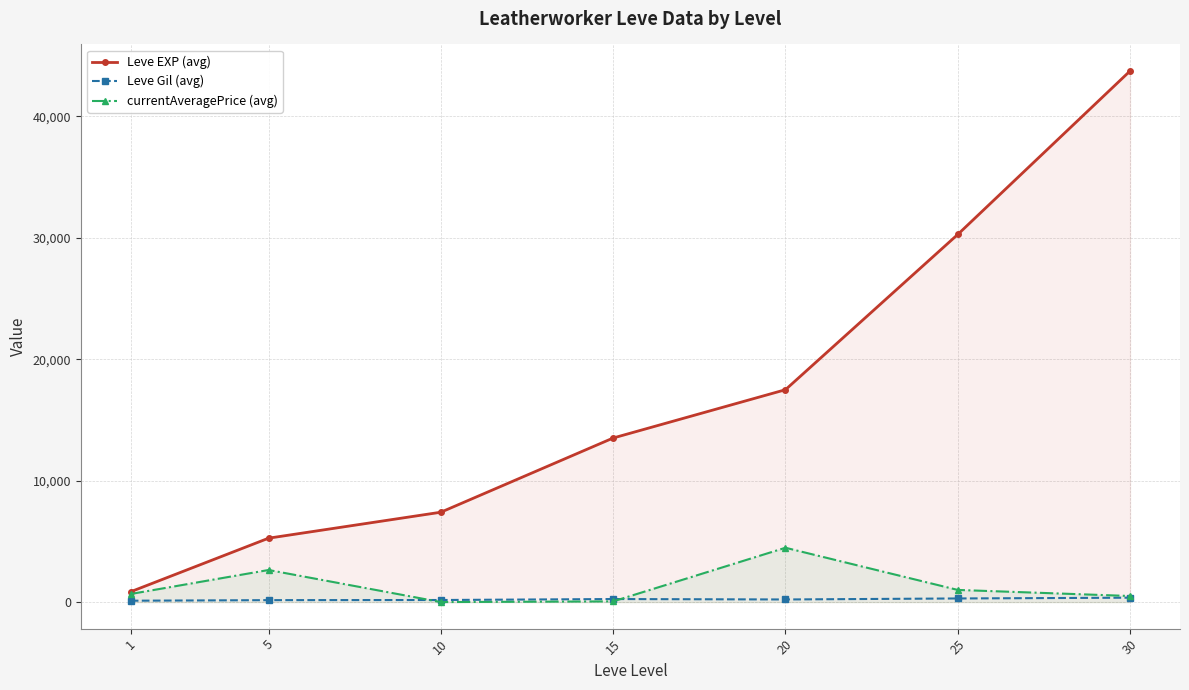

At which label does currentAveragePrice (avg) reach its peak?

20